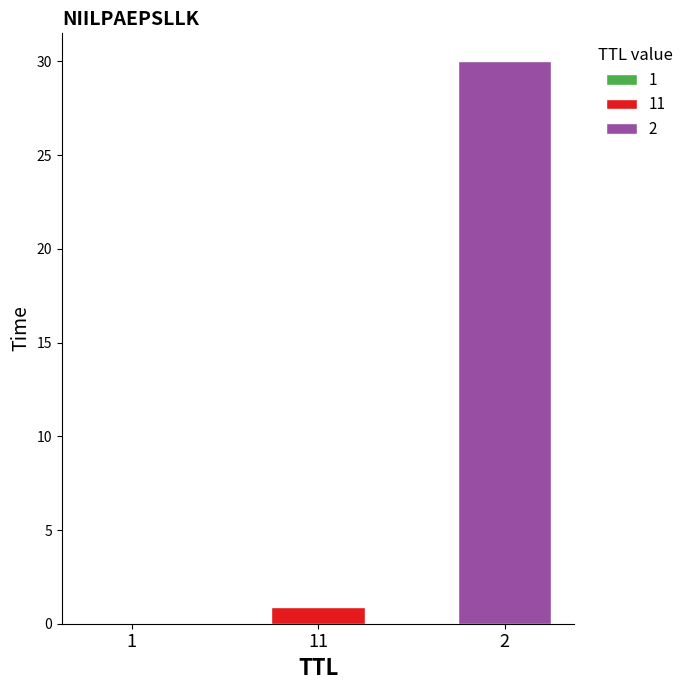

Which category has the lowest value across all series?

1